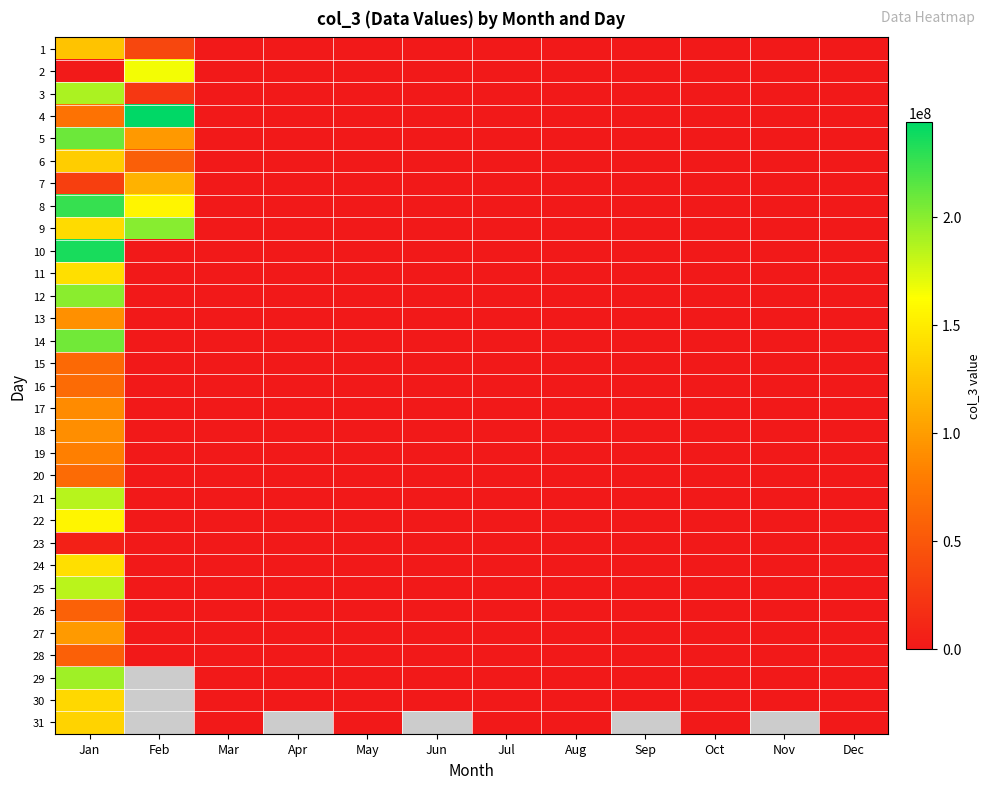

At how many categories does at least one series exceed 60912337?

2